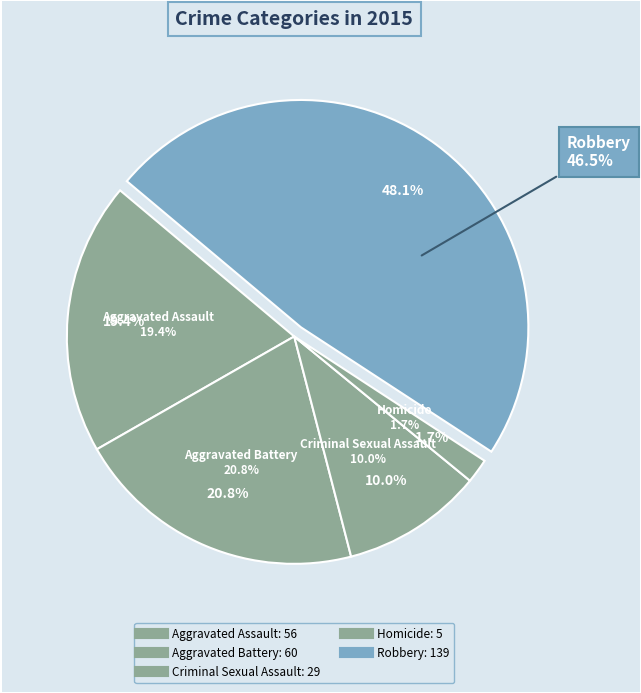

What is the change in value from Aggravated Assault to Criminal Sexual Assault?

-27